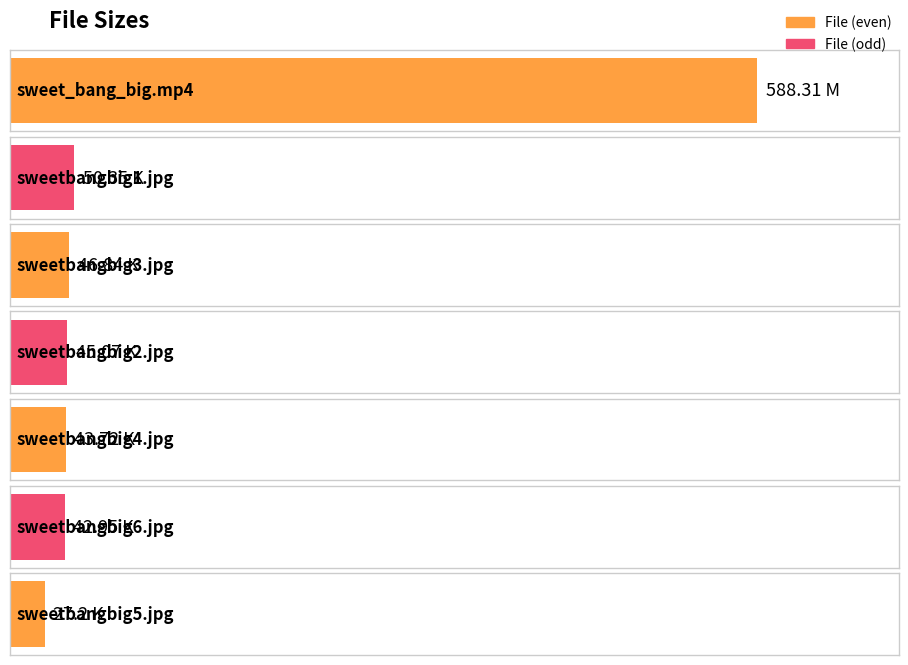

Read the value at sweet_bang_big.mp4.

588.3